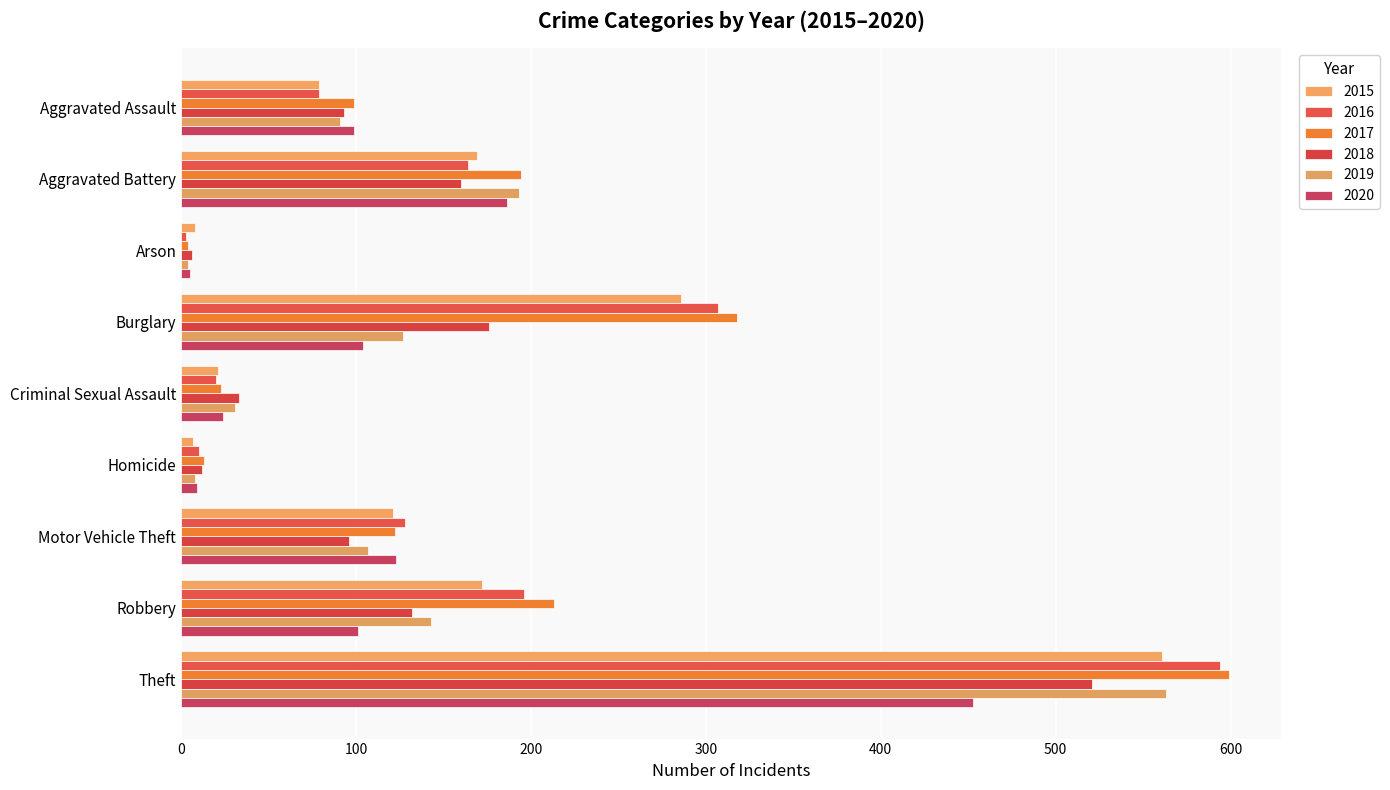

List the series in order of their peak value, highest first.

2017, 2016, 2019, 2015, 2018, 2020